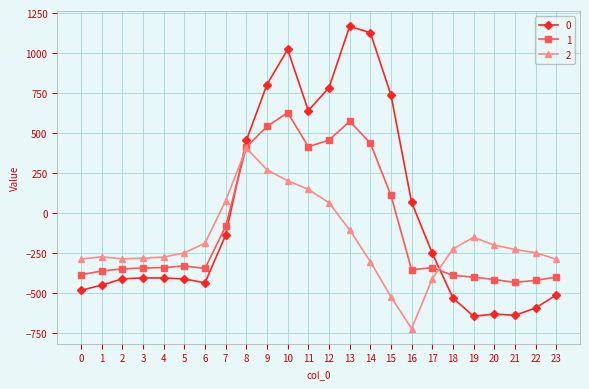

What is the difference between the maximum and minimum values in the 1 series?

1060.5